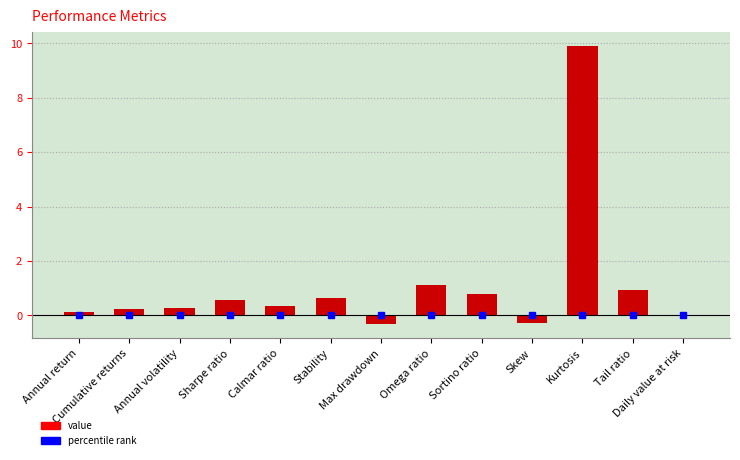

What is the sum of the values at Max drawdown and Annual volatility?

-0.1